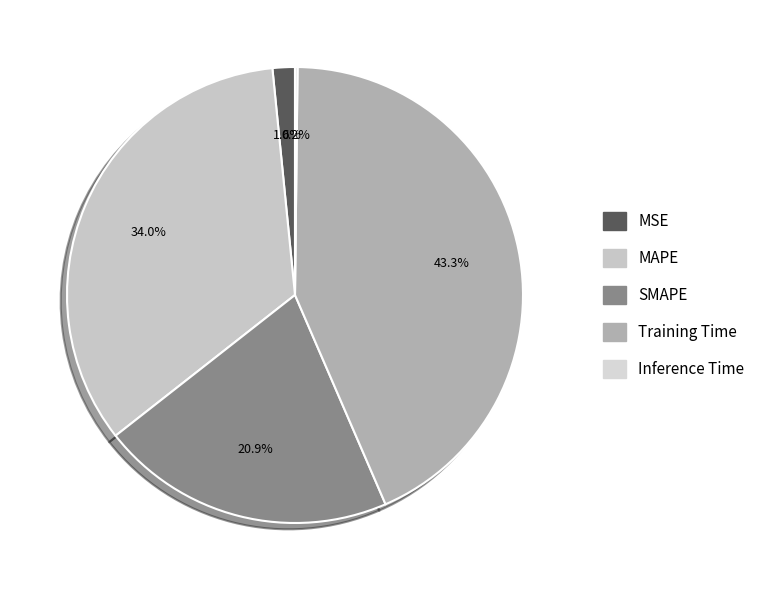

How many segments does this pie chart have?

5